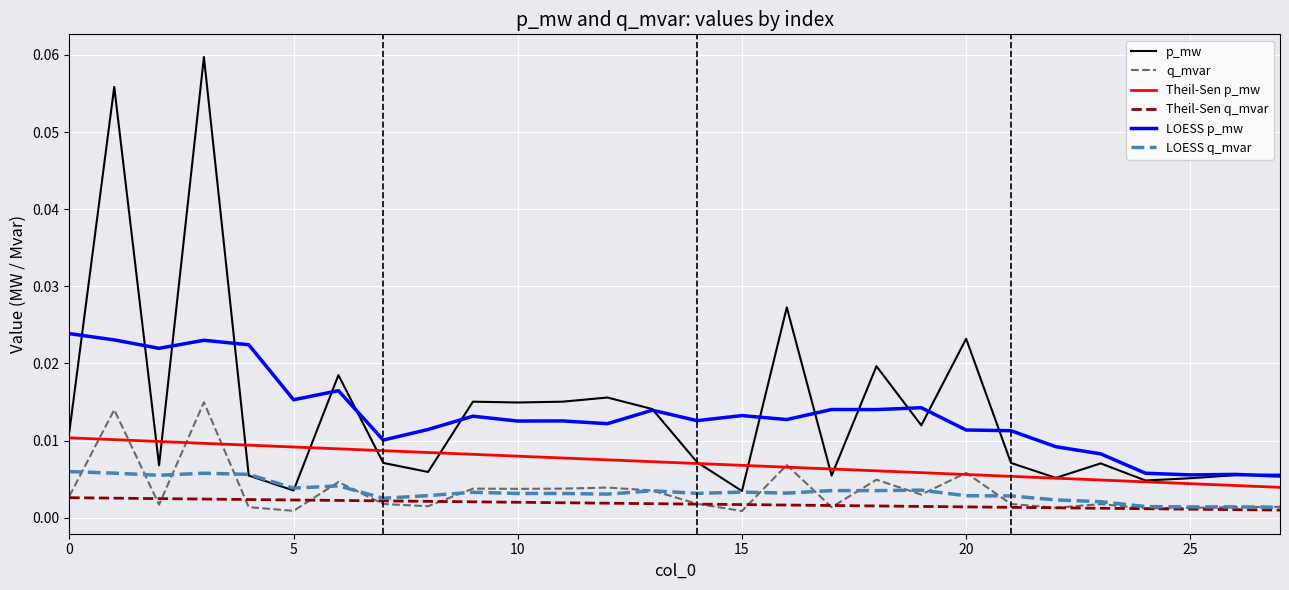

List the series in order of their peak value, highest first.

p_mw, LOESS p_mw, q_mvar, Theil-Sen p_mw, LOESS q_mvar, Theil-Sen q_mvar